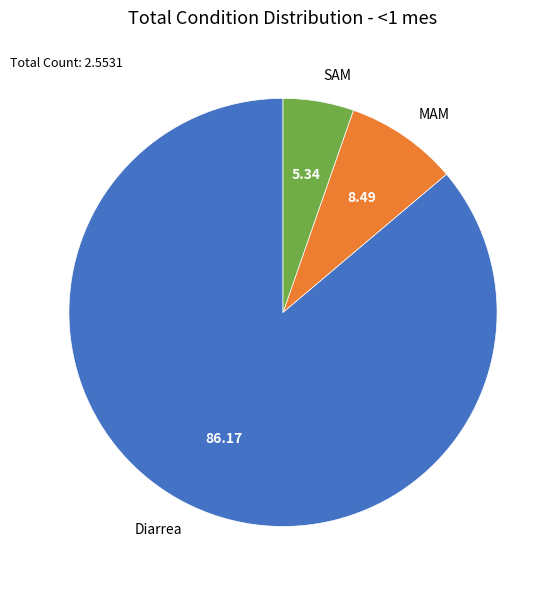

Which has a higher value, Diarrea or MAM?

Diarrea